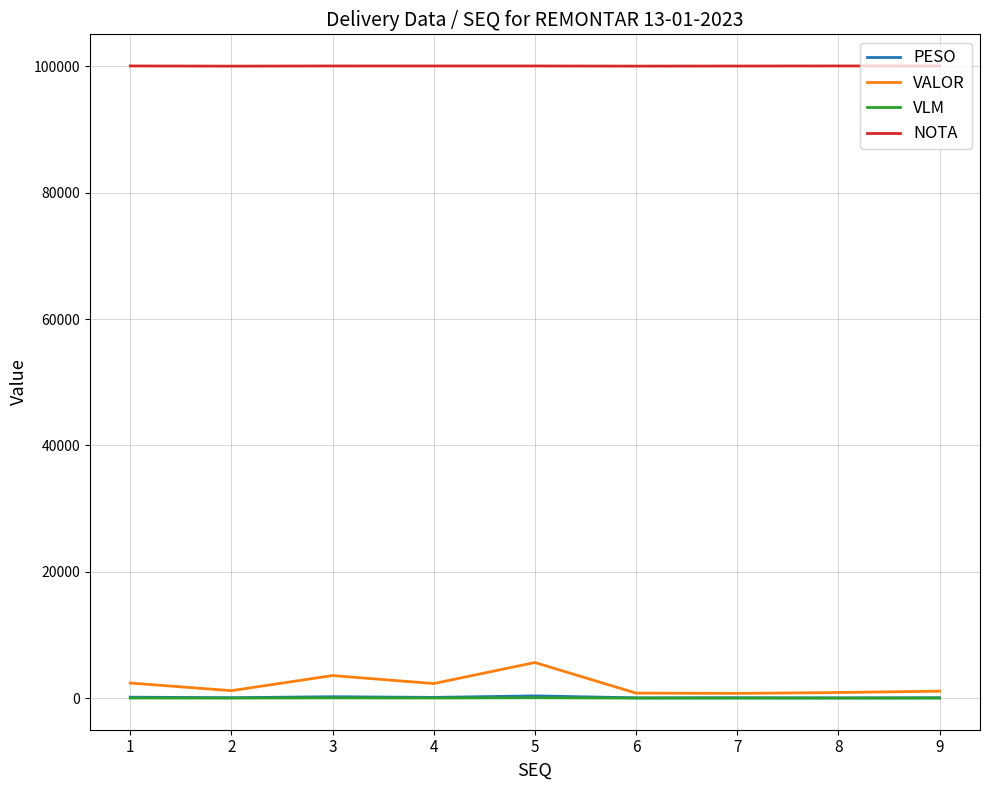

Which series has the widest spread of values?

VALOR